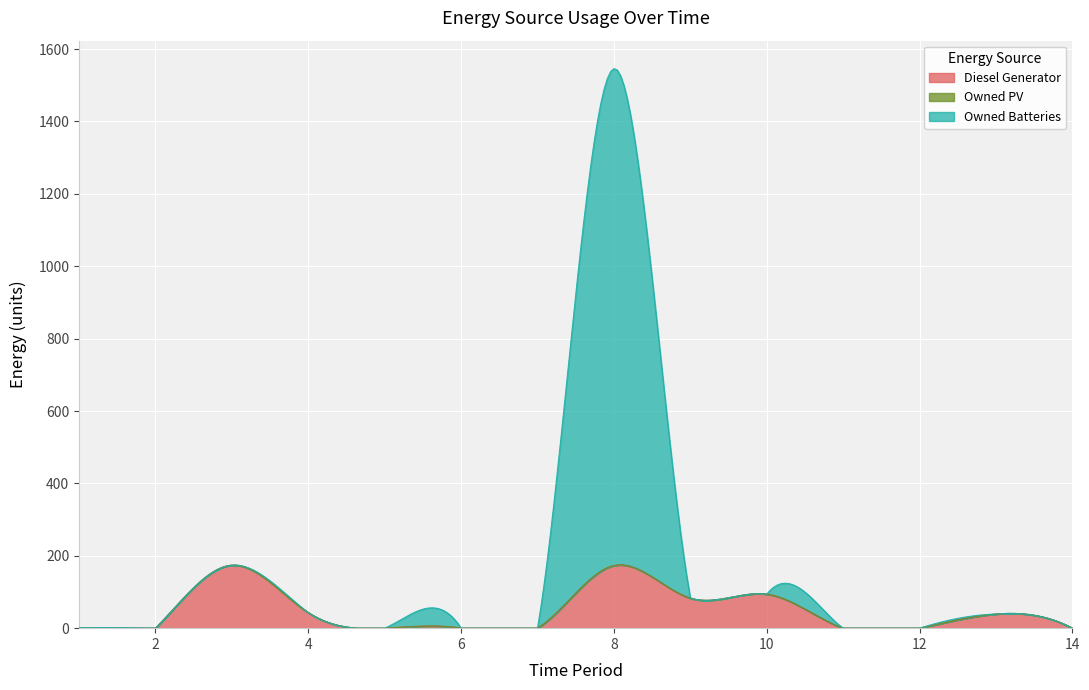

Rank the series by their maximum value, from highest to lowest.

Owned Batteries, Diesel Generator, Owned PV